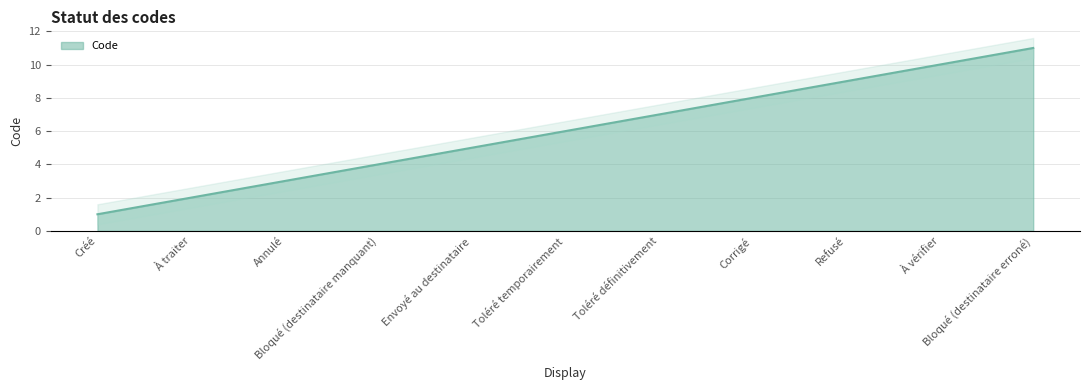

Reading right to left, what are all the values shown in this chart?

Bloqué (destinataire erroné)=11	À vérifier=10	Refusé=9	Corrigé=8	Toléré définitivement=7	Toléré temporairement=6	Envoyé au destinataire=5	Bloqué (destinataire manquant)=4	Annulé=3	À traiter=2	Créé=1